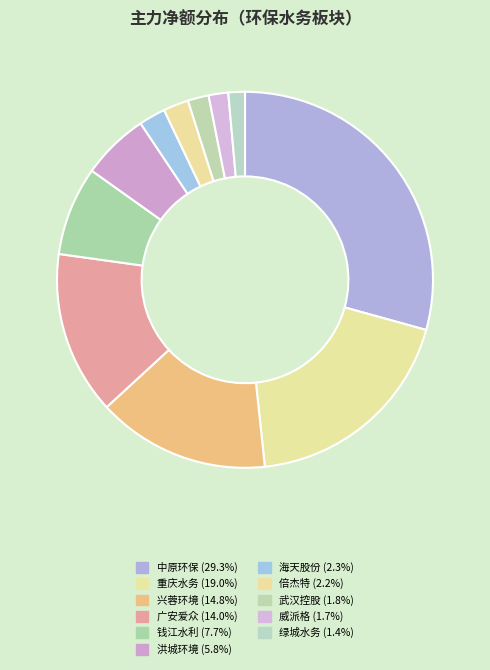

Count the number of slices in the pie.

11